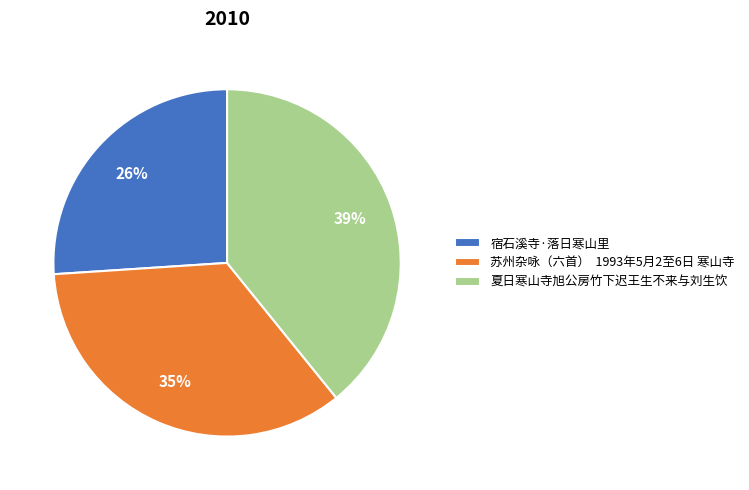

True or false: 夏日寒山寺旭公房竹下迟王生不来与刘生饮 accounts for 39% of the total.

True